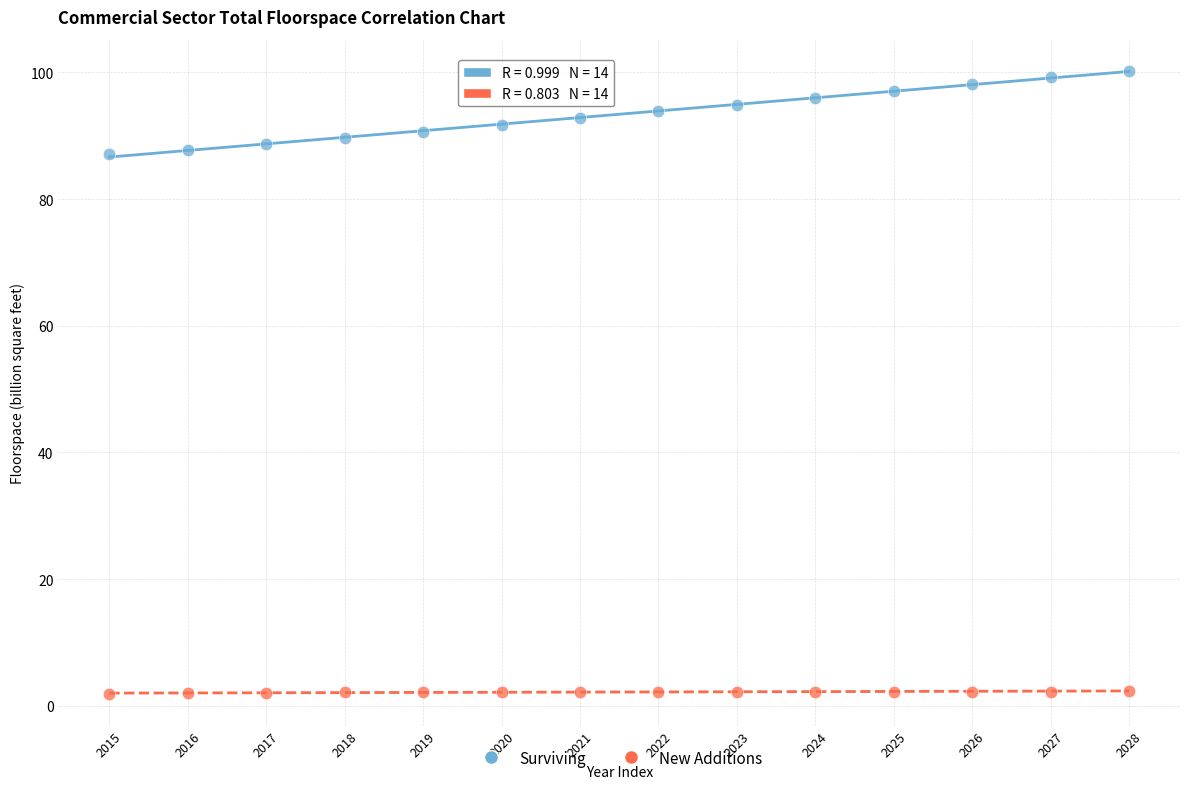

What are all the series names shown in the legend?

Surviving, New Additions